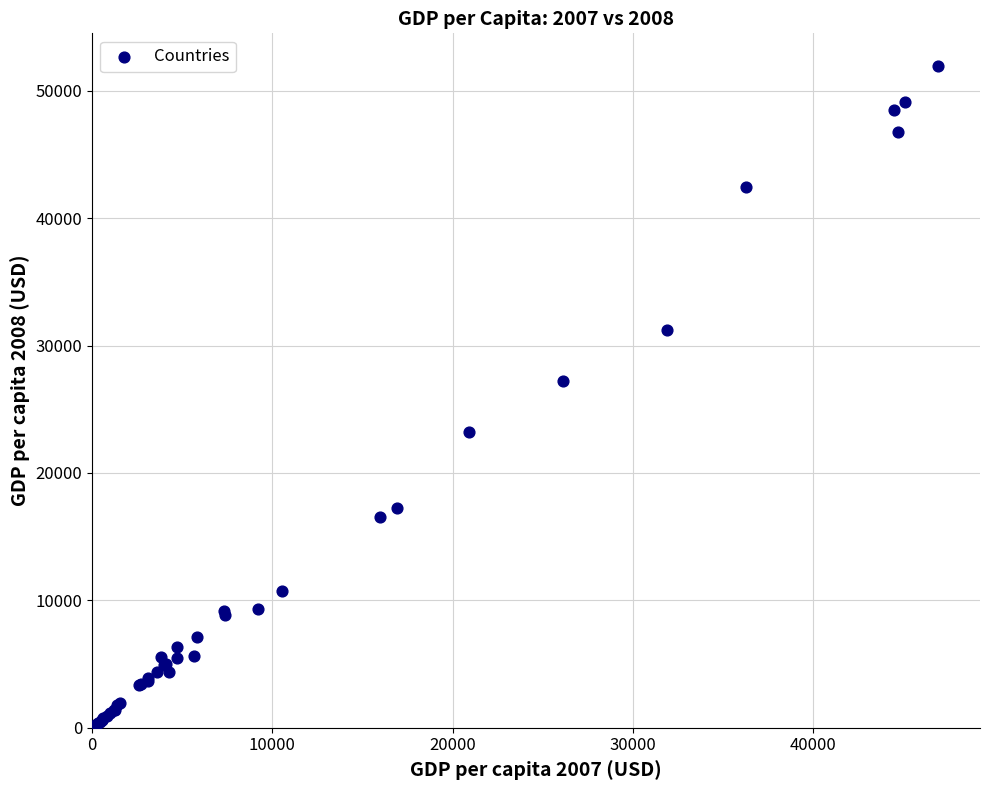

What Y value in the scatter plot is closest to 26054?

27204.9